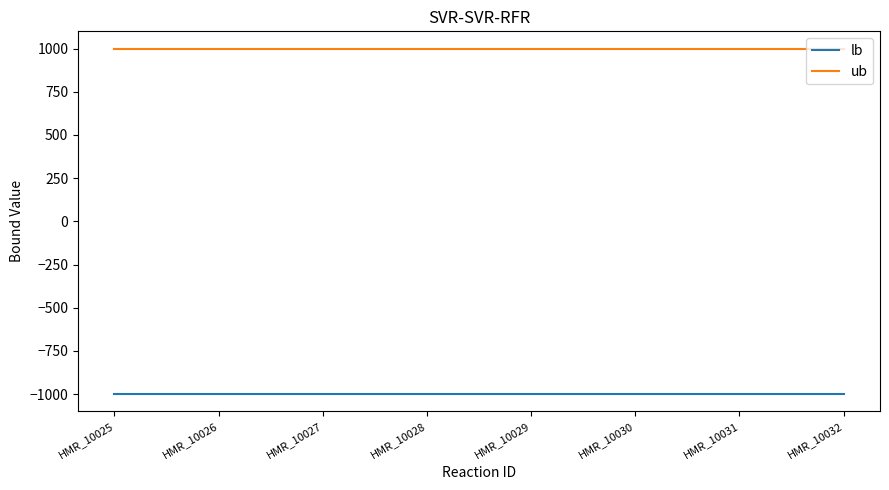

Is this an area chart (filled region under the line)?

No